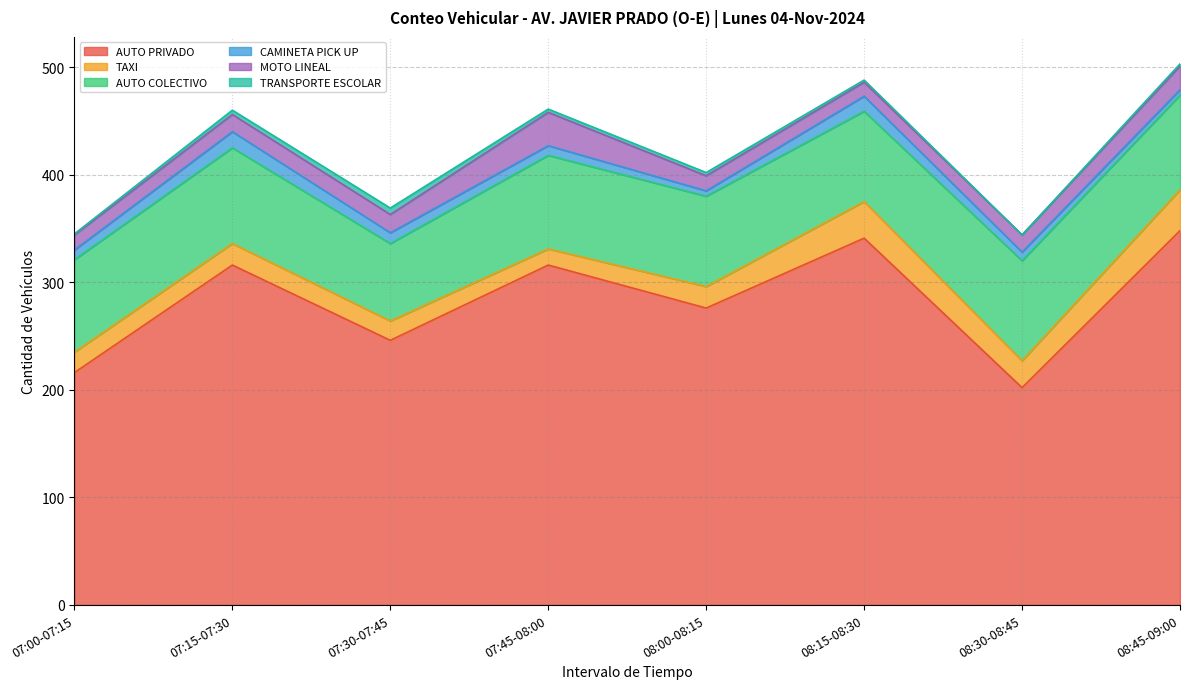

The TAXI series shows 60 at 08:45-09:00. True or false?

False